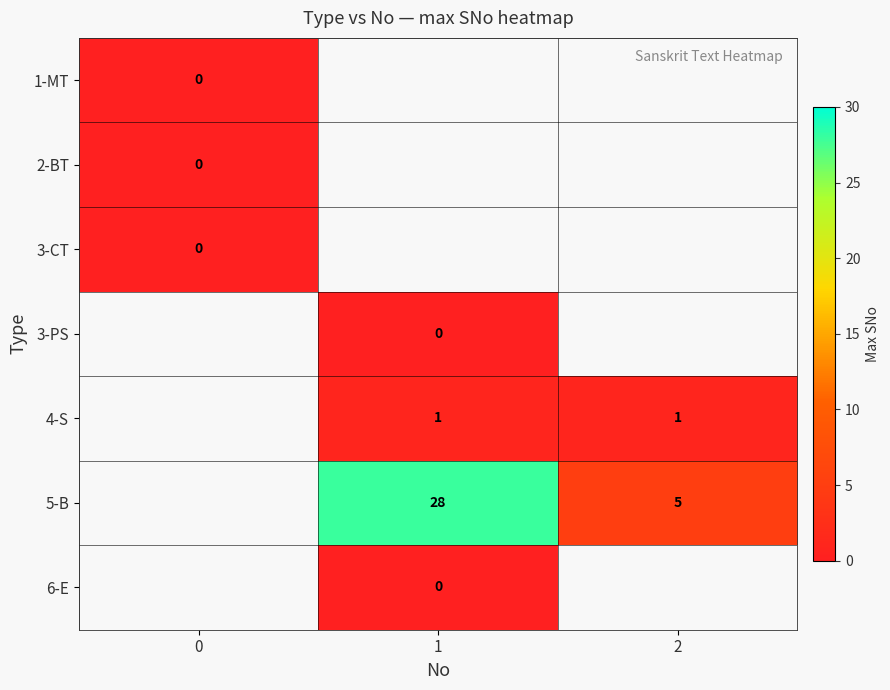

How many categories are shown in the chart?

3